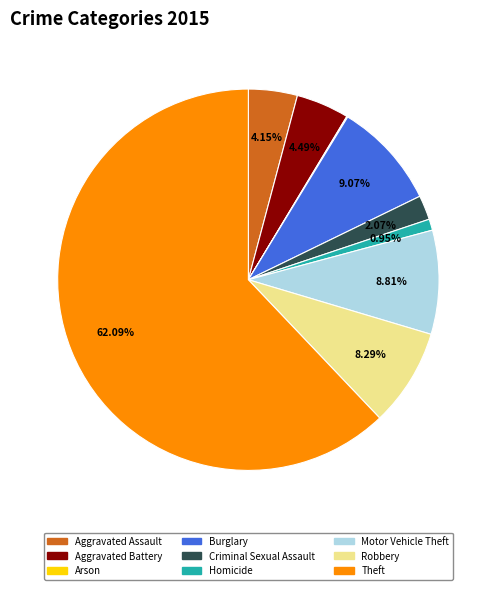

Is there any slice that represents more than half of the pie?

Yes